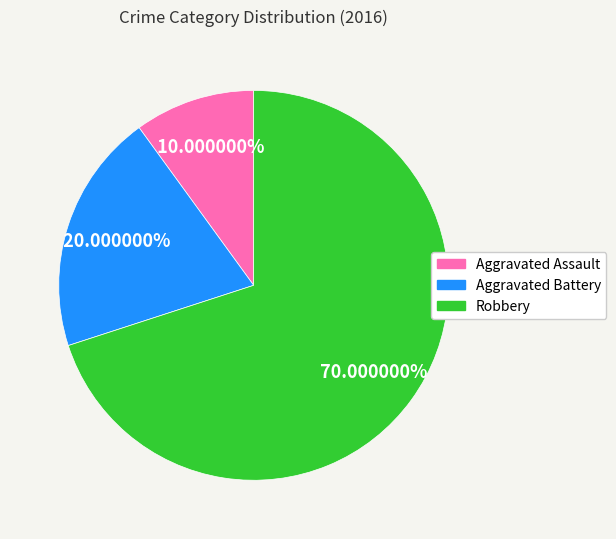

To the nearest percent, what portion does Aggravated Assault represent?

10%